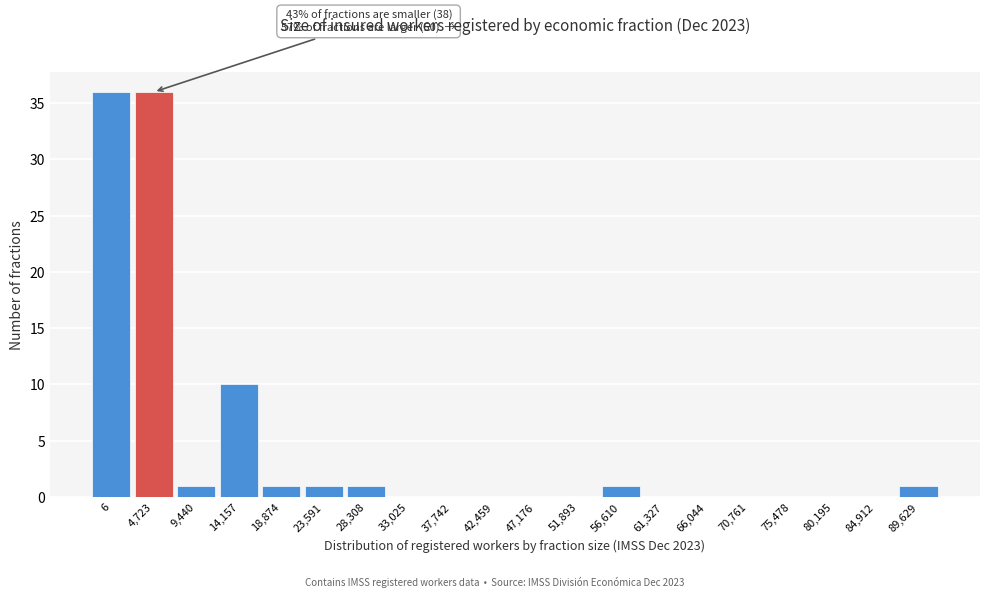

Reading right to left, transcribe all the data shown in this chart.

89,629=1	84,912=0	80,195=0	75,478=0	70,761=0	66,044=0	61,327=0	56,610=1	51,893=0	47,176=0	42,459=0	37,742=0	33,025=0	28,308=1	23,591=1	18,874=1	14,157=10	9,440=1	4,723=36	6=36